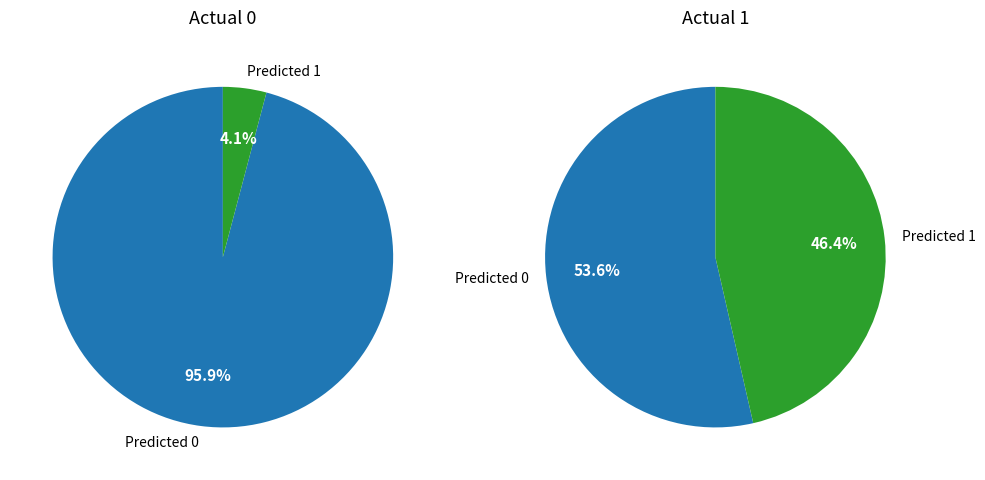

To the nearest percent, what percentage of the pie is Predicted 1?

4%